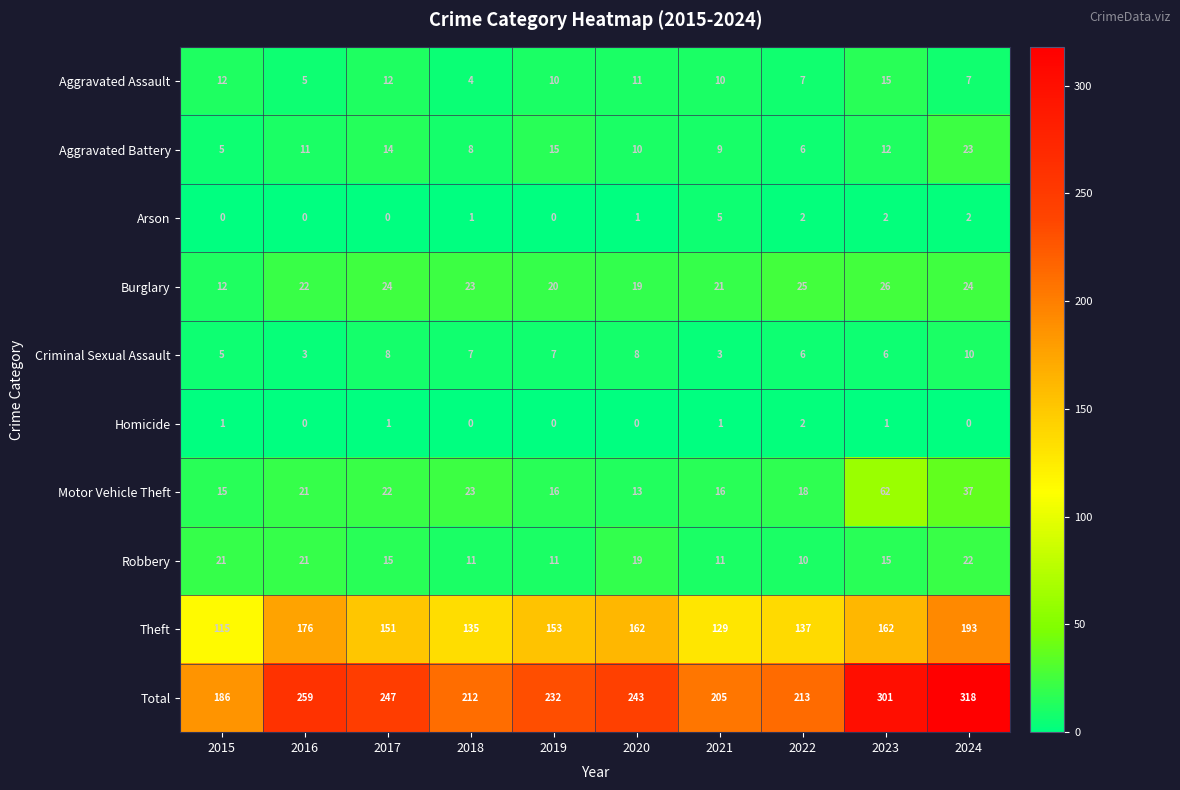

What is the highest value of the Criminal Sexual Assault series?

10